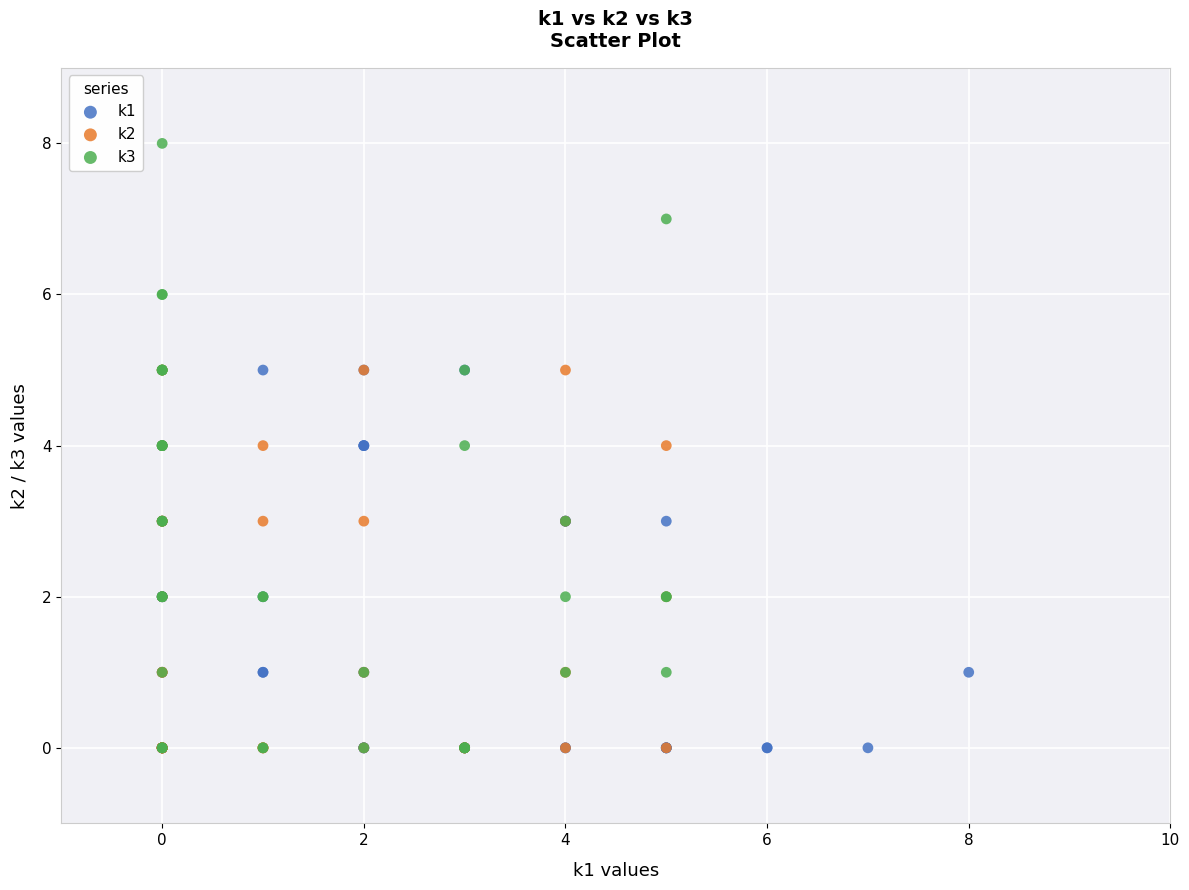

Which series reaches the maximum Y coordinate?

k3